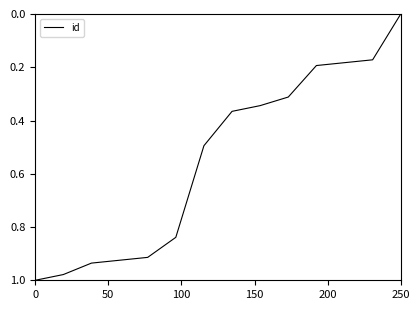

What is the difference between the maximum and minimum values?

1.0